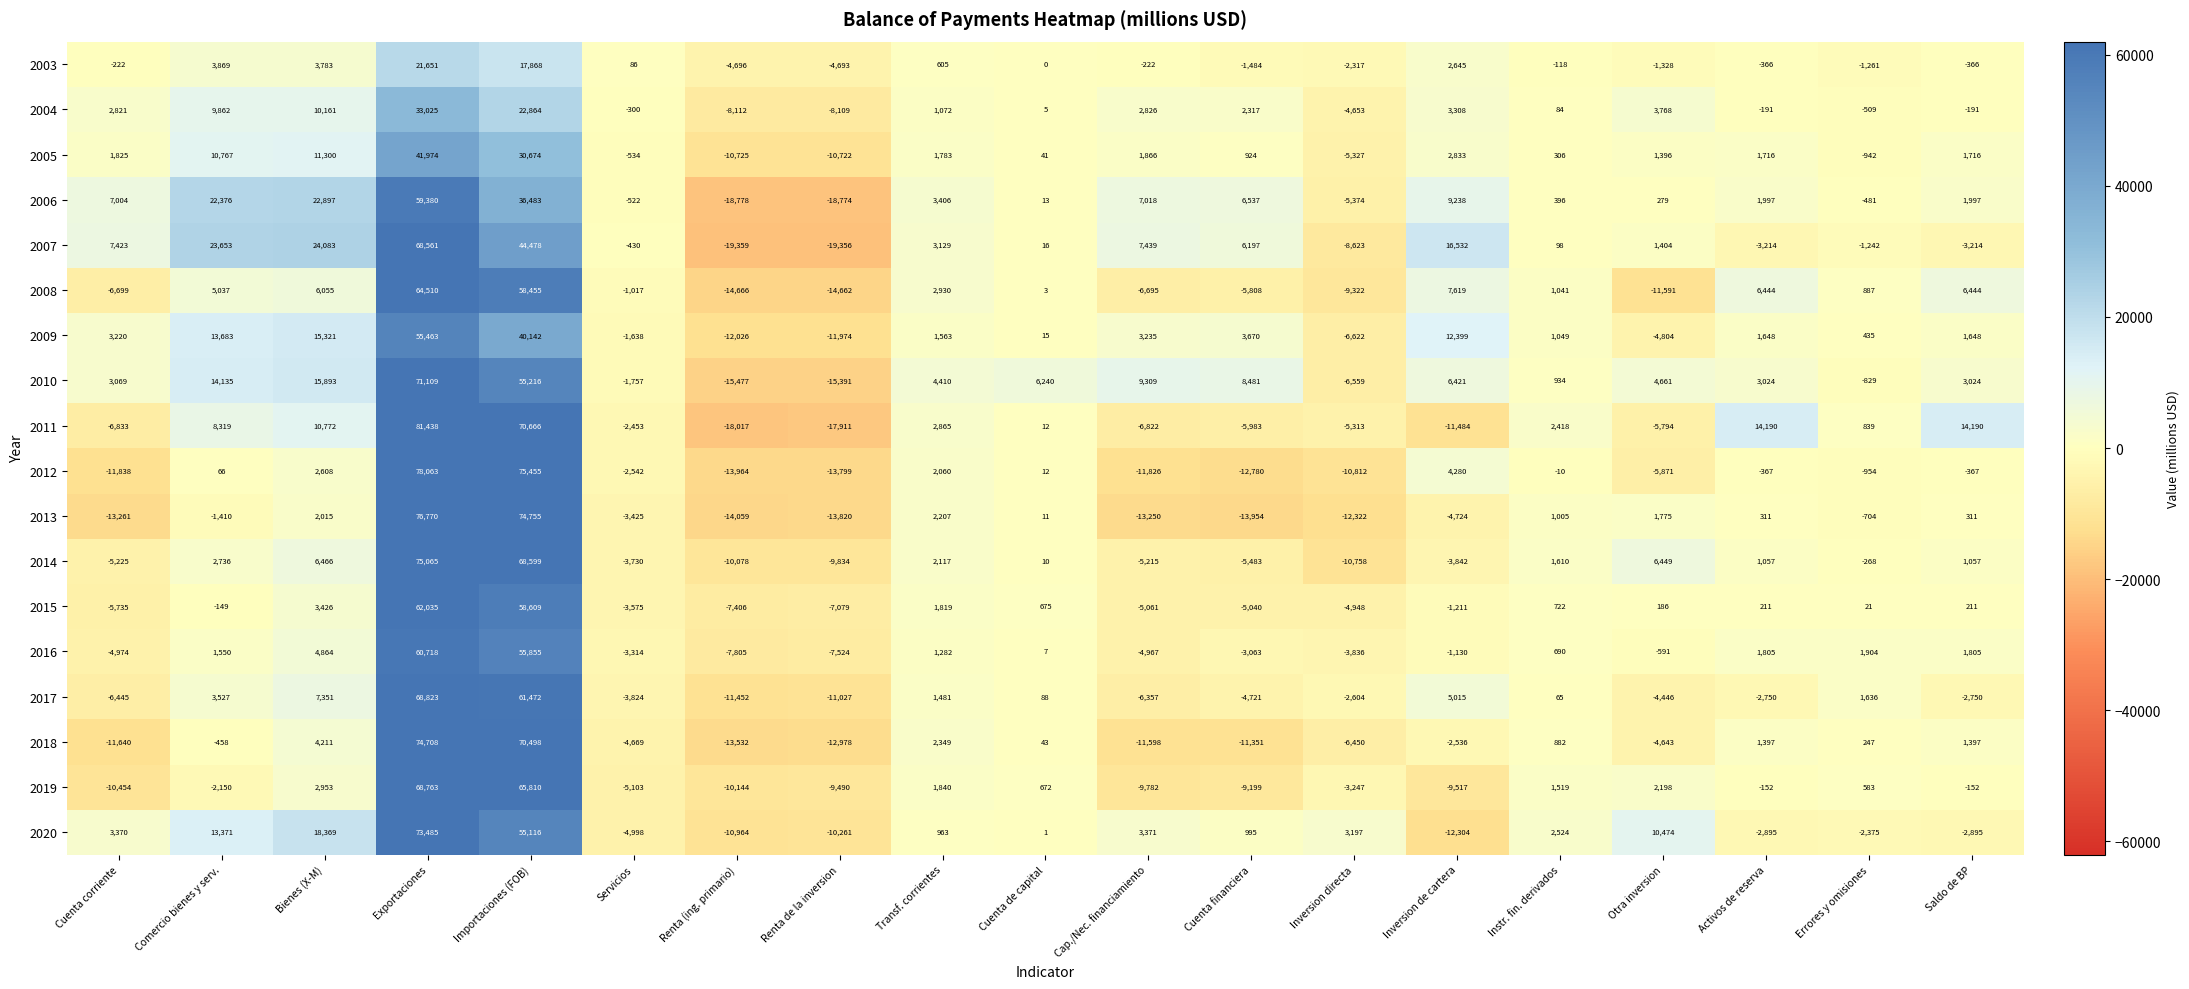

Which category has the lowest value across all series?

Renta (ing. primario)